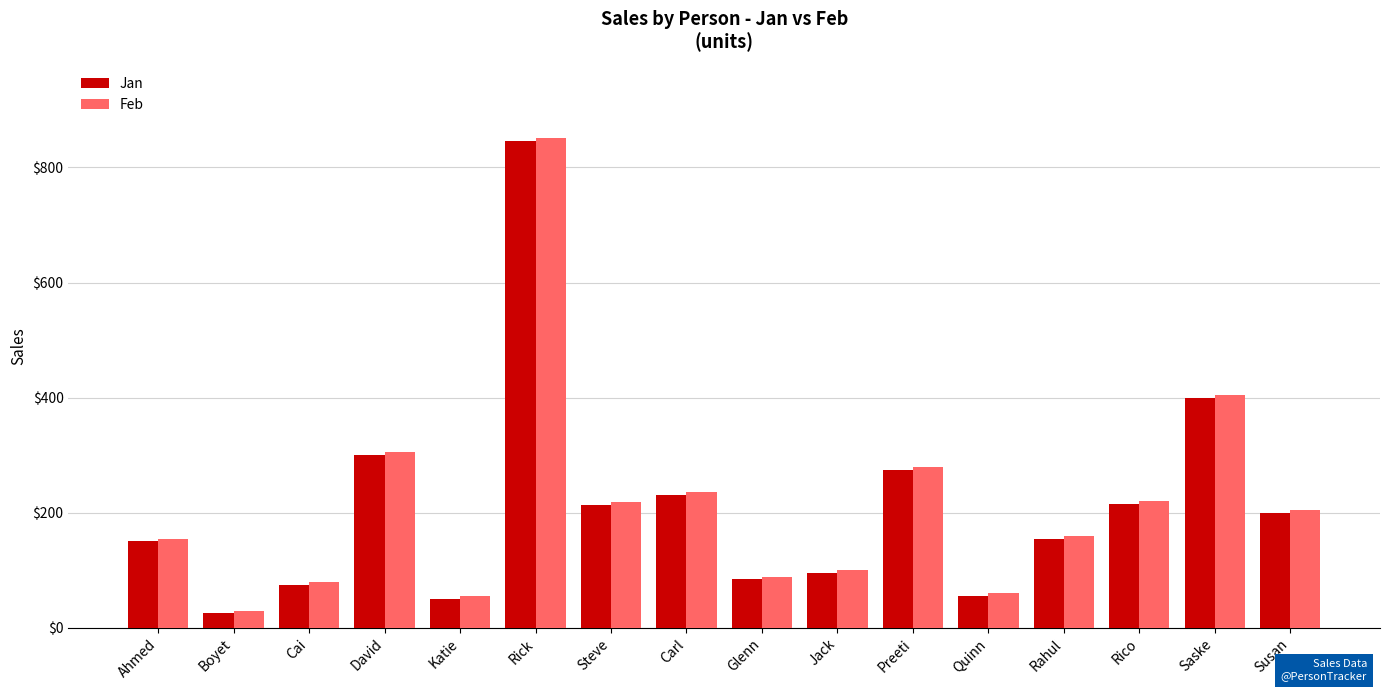

At how many categories does at least one series exceed 40?

15